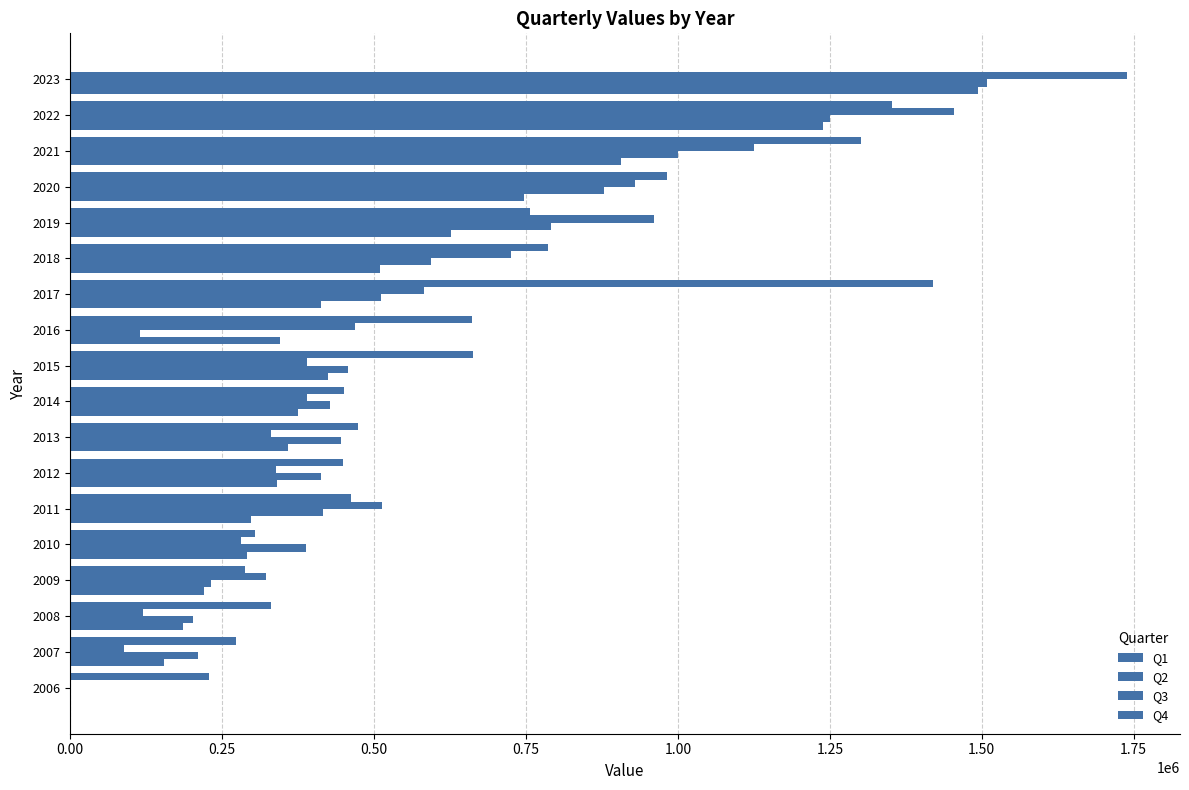

Count the number of categories in the chart.

18